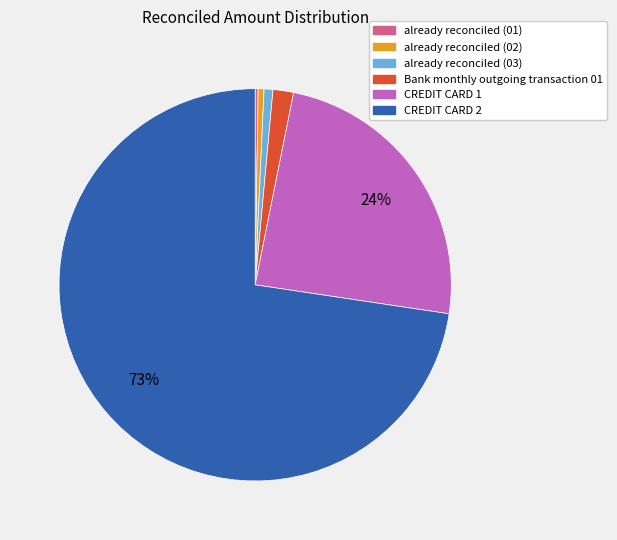

To the nearest percent, what is the average slice percentage?

17%